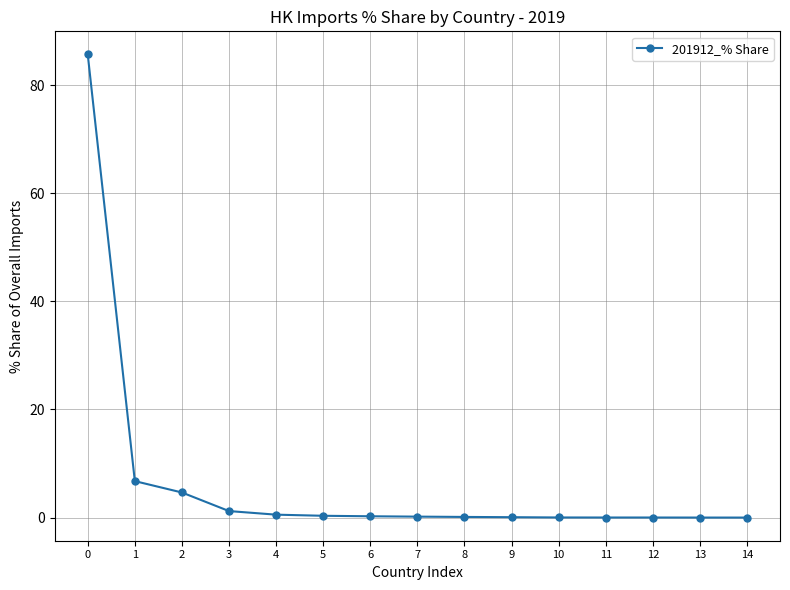

What is the maximum value shown in the chart?

85.6